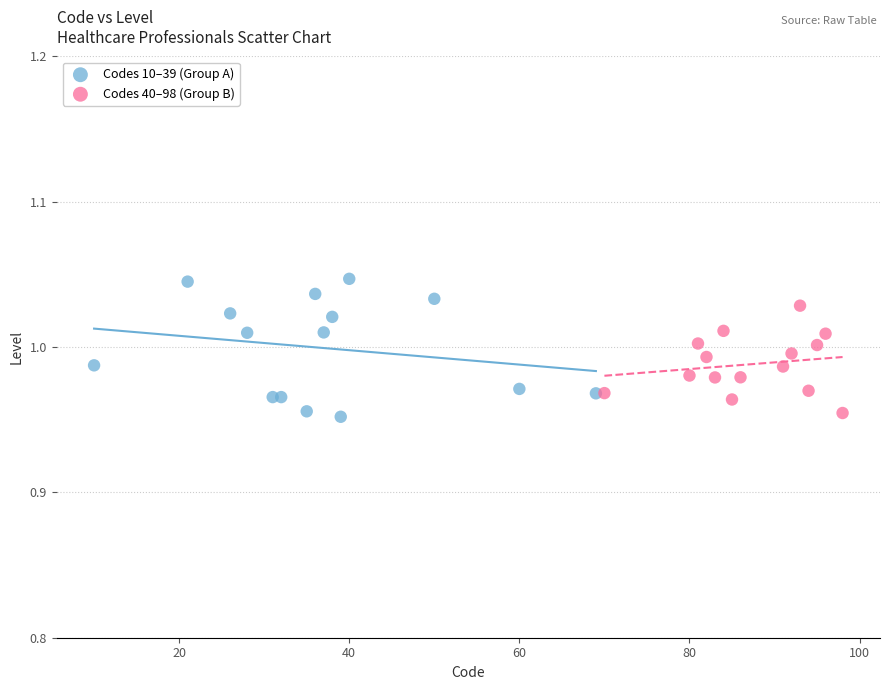

What are all the series names shown in the legend?

Codes 10–39 (Group A), Codes 40–98 (Group B)